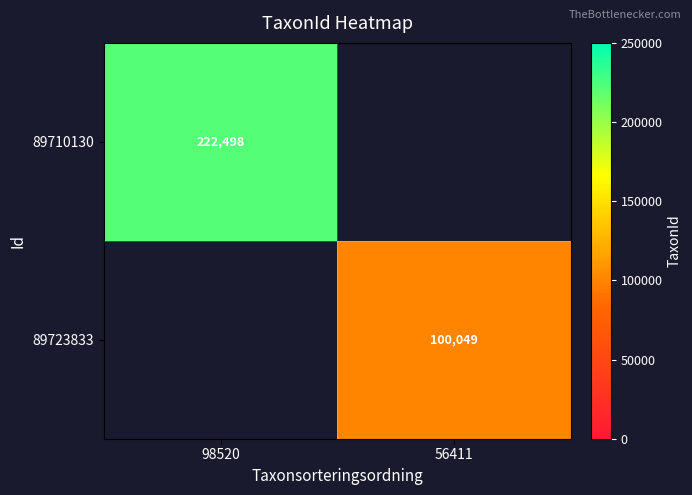

Is the value of 89710130 at 98520 greater than the value of 89723833 at 56411?

Yes